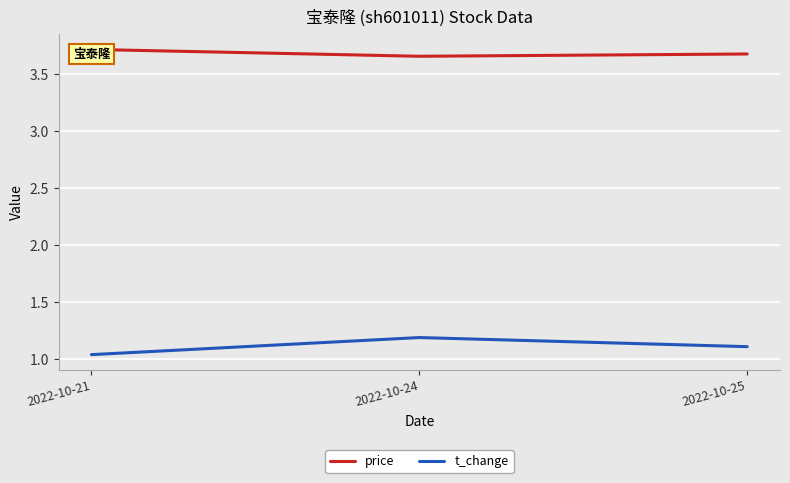

How many categories are shown in the chart?

3